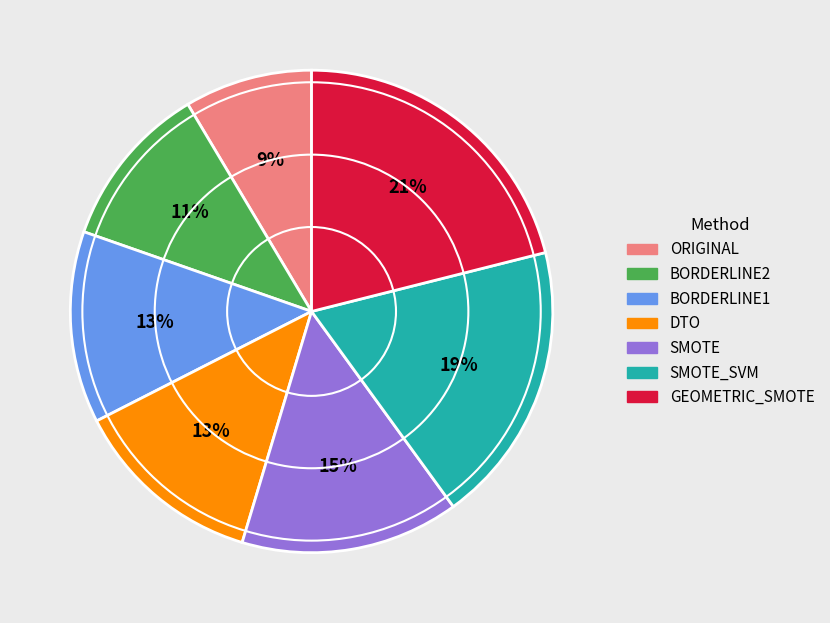

To the nearest percent, what is the average slice percentage?

14%